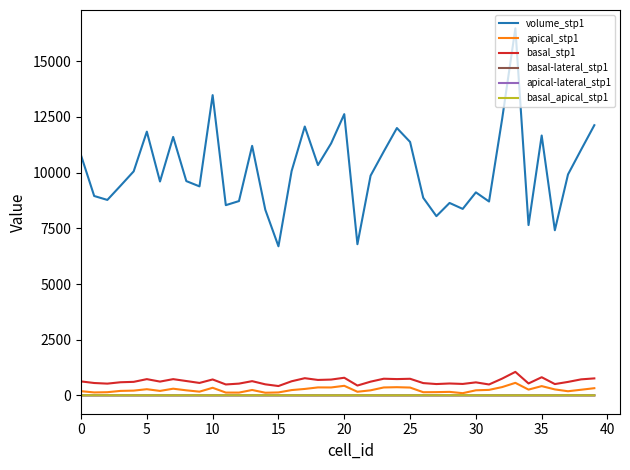

Which series has the largest total across all categories?

volume_stp1